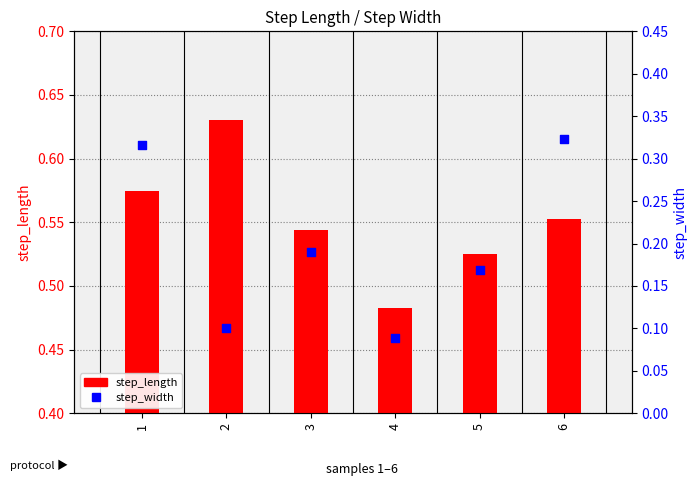

Which series has the widest spread of Y values?

step_width